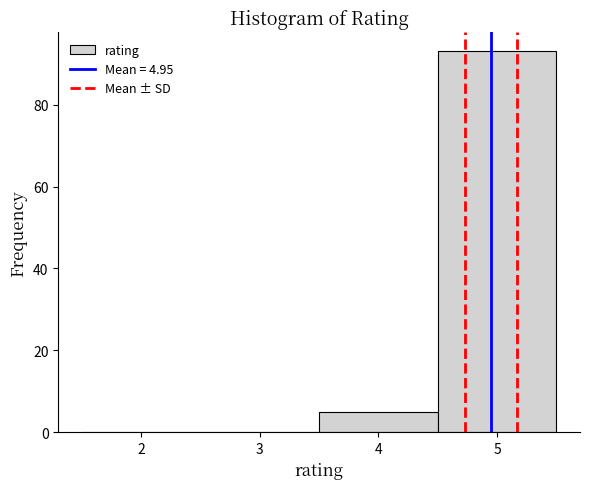

Which range on the x-axis has the tallest bar?

4.5 to 5.5